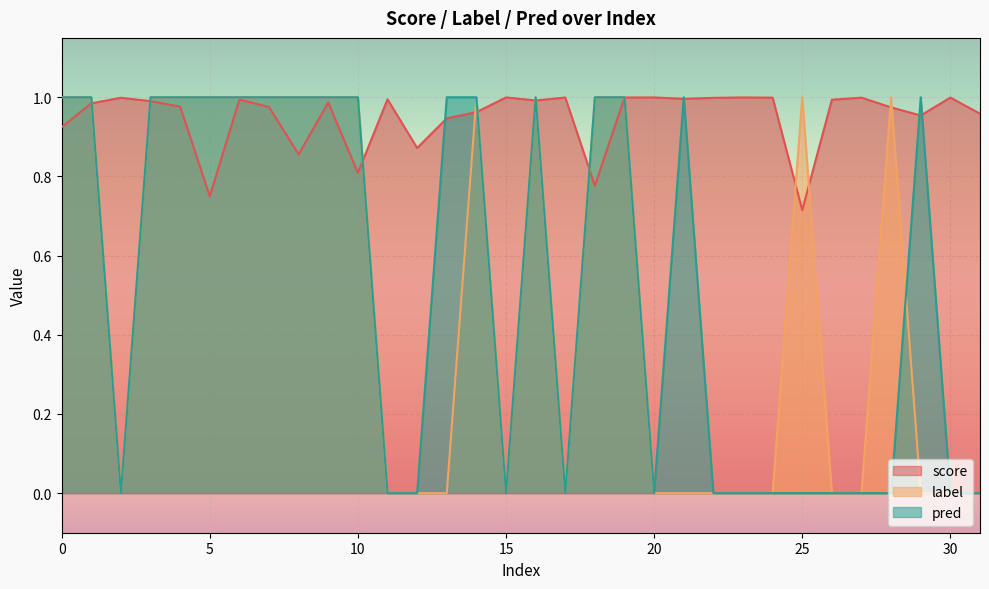

What is the total value across all series at 23?

1.0